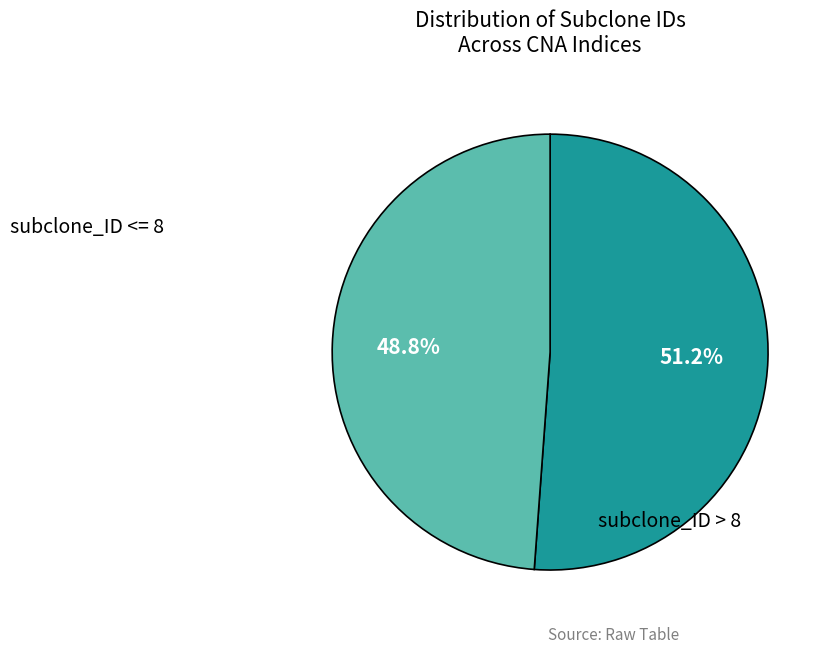

Does any single category account for the majority?

Yes